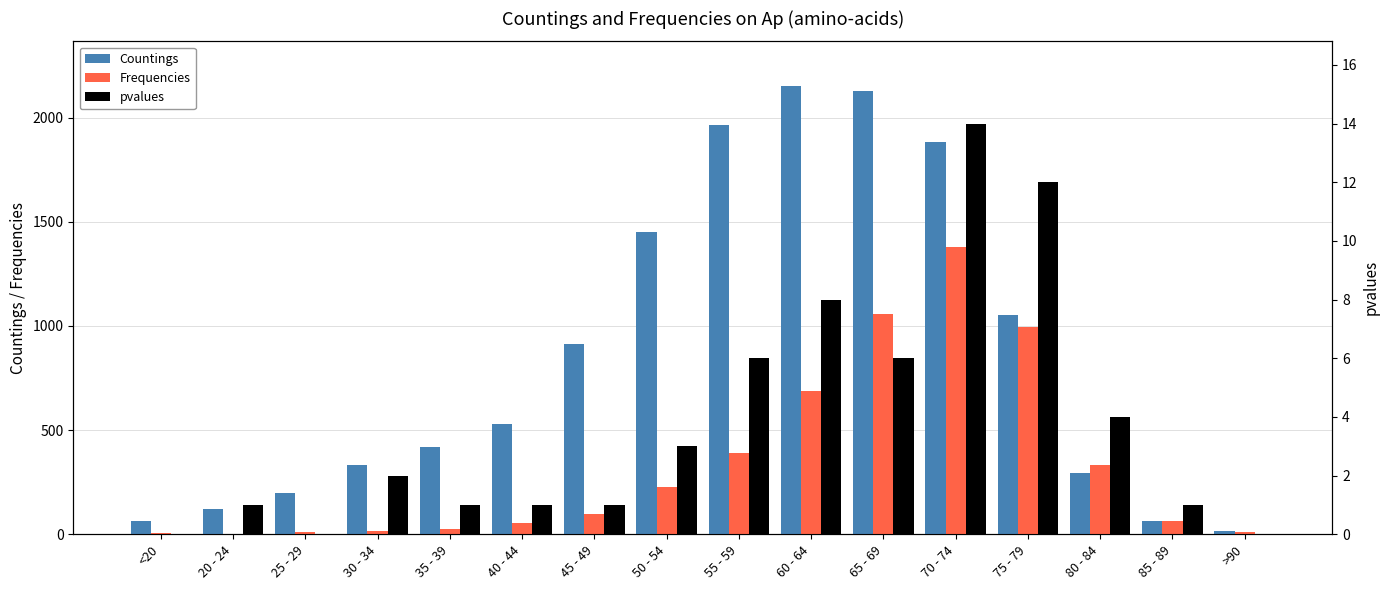

At which label does Countings reach its peak?

60 - 64